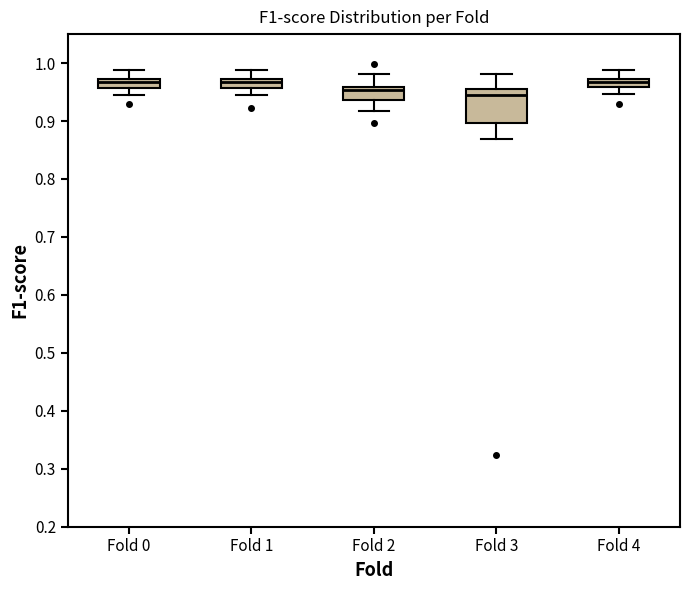

Comparing the boxes themselves (not the whiskers), which one is the tallest?

Fold 3